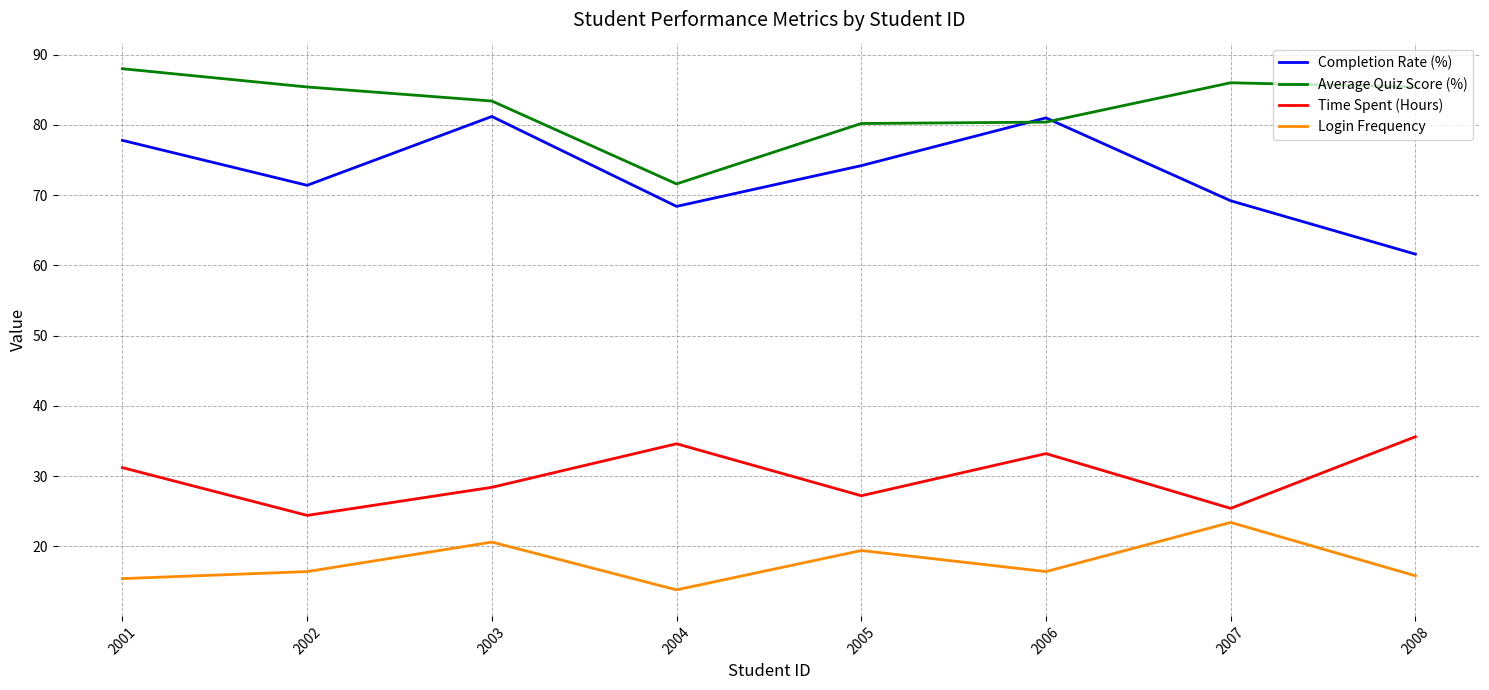

What are all the series names shown in the legend?

Completion Rate (%), Average Quiz Score (%), Time Spent (Hours), Login Frequency